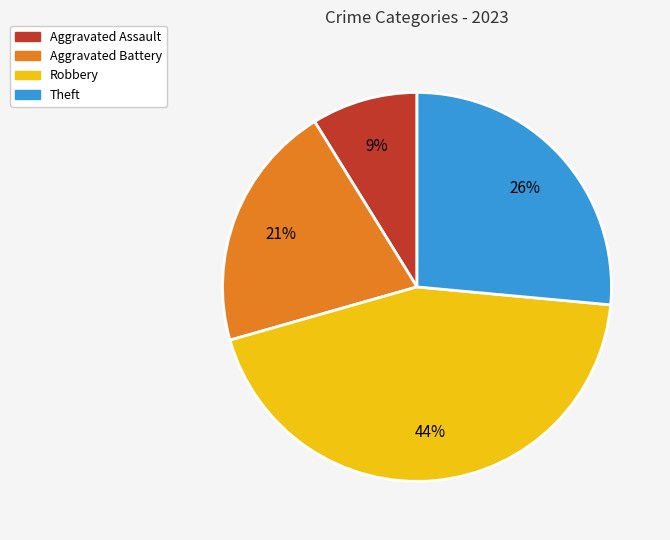

How many segments does this pie chart have?

4